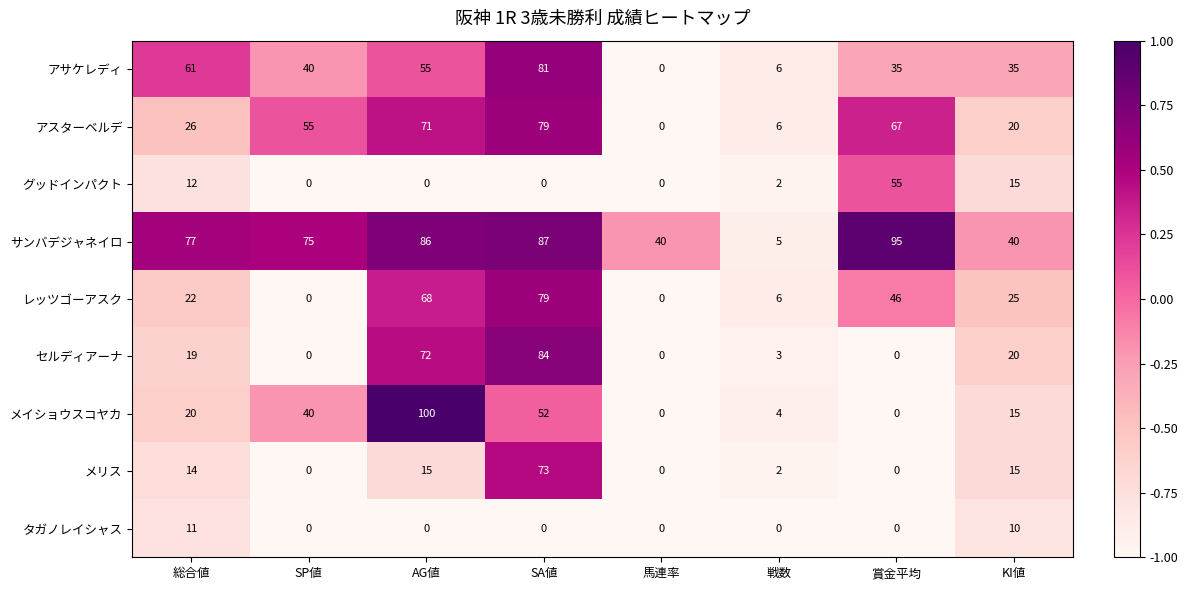

At which label is グッドインパクト closest to 27?

KI値